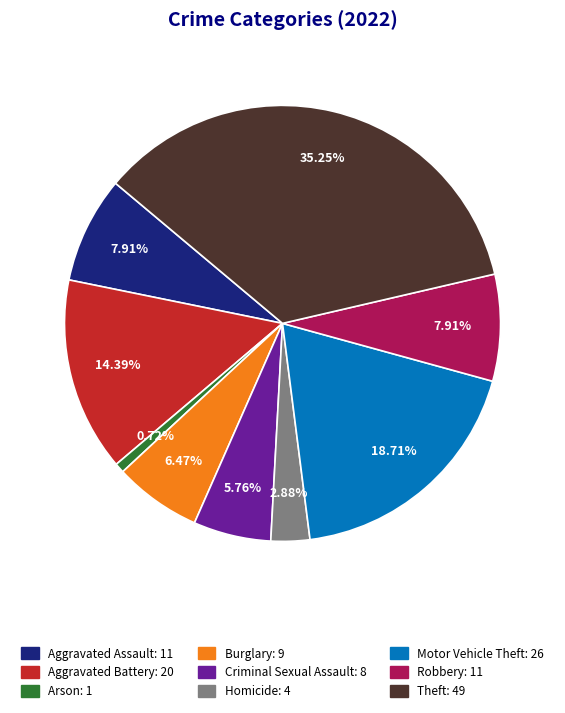

Is there a majority slice in this chart?

No